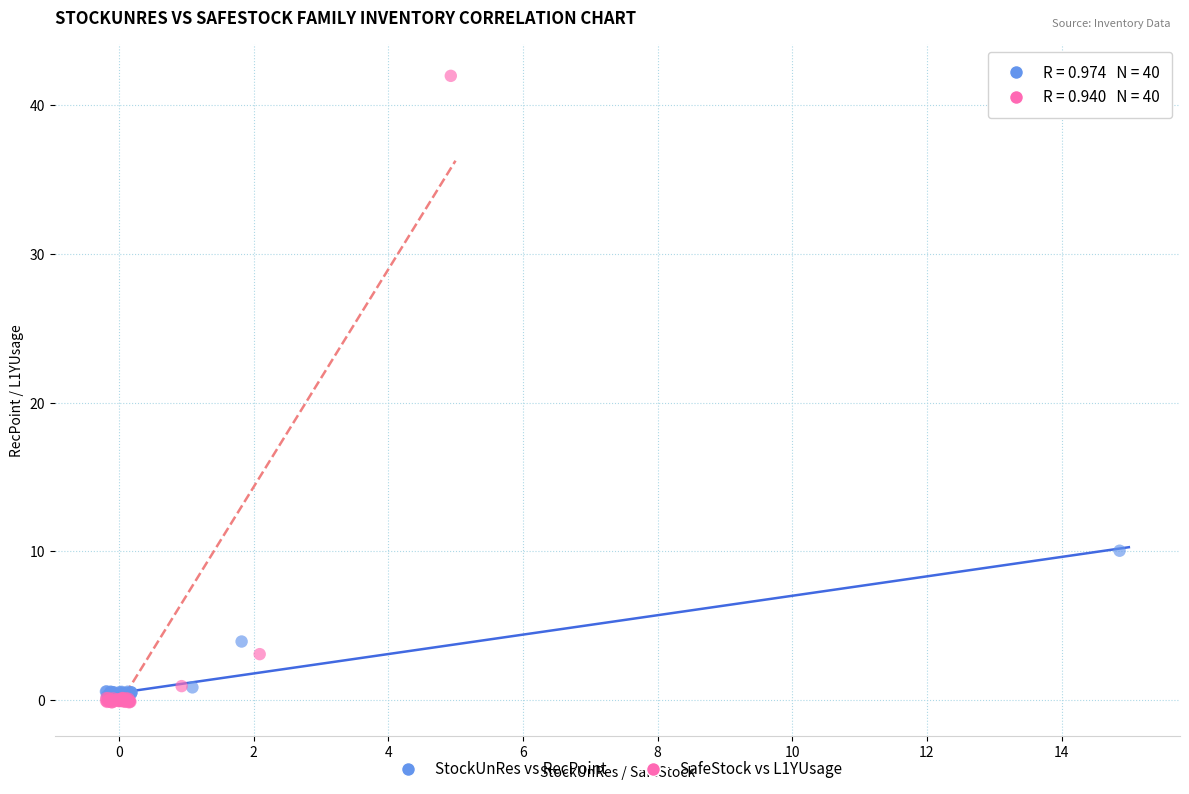

Which series contains the highest Y value?

SafeStock vs L1YUsage